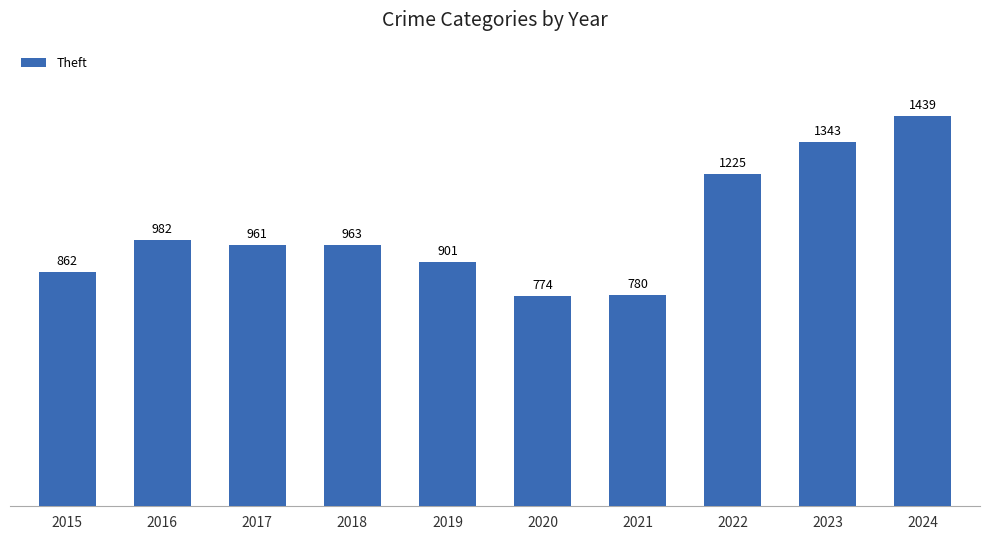

Where does the data first go above 963?

2016